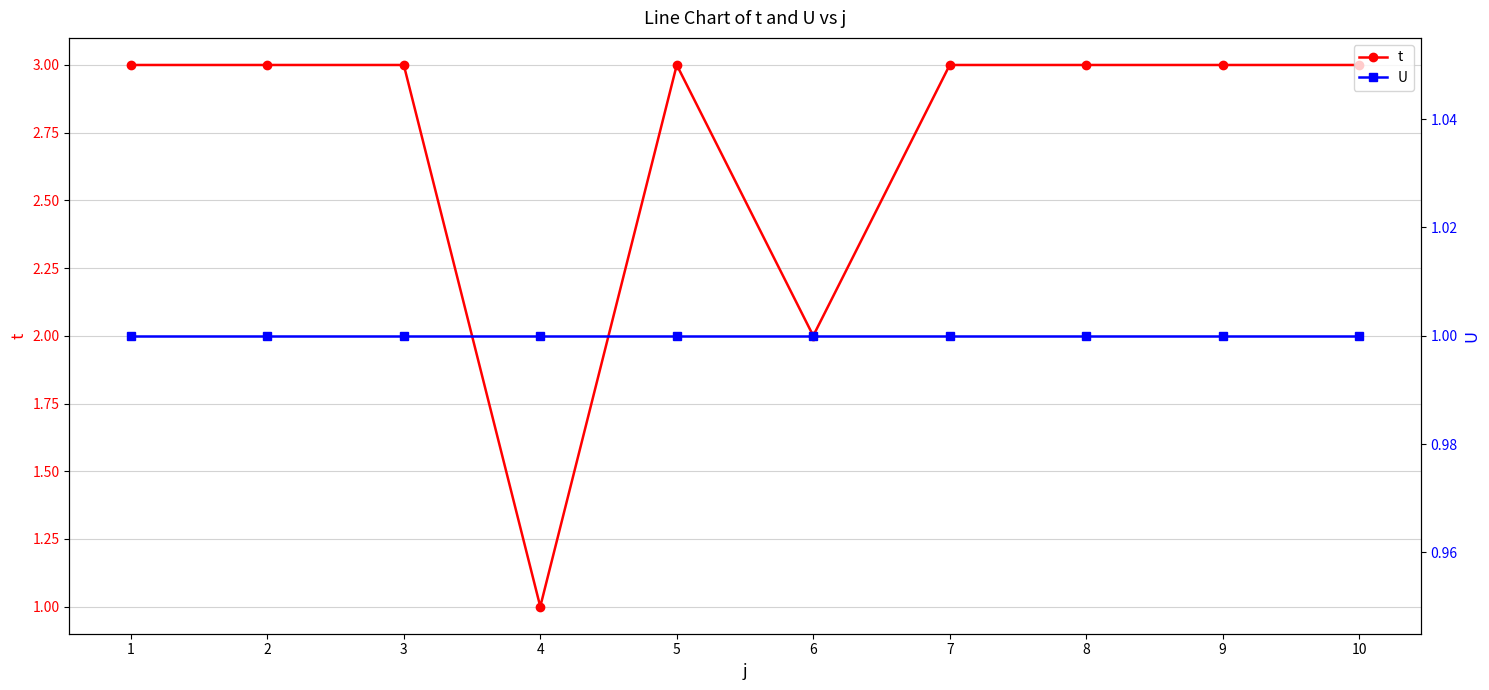

True or false: U and t cross at least once.

False